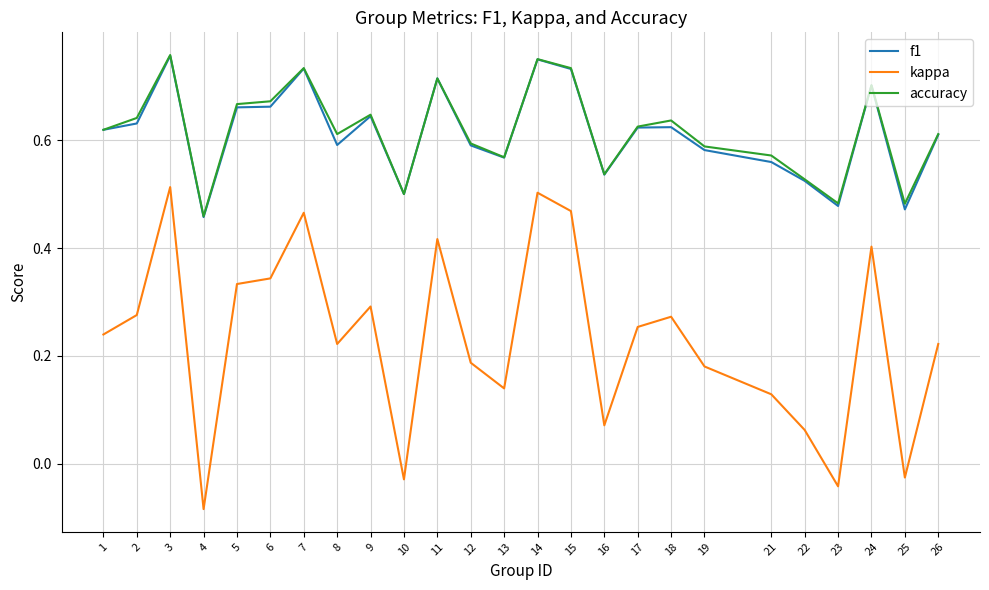

Which series has the widest spread of values?

kappa